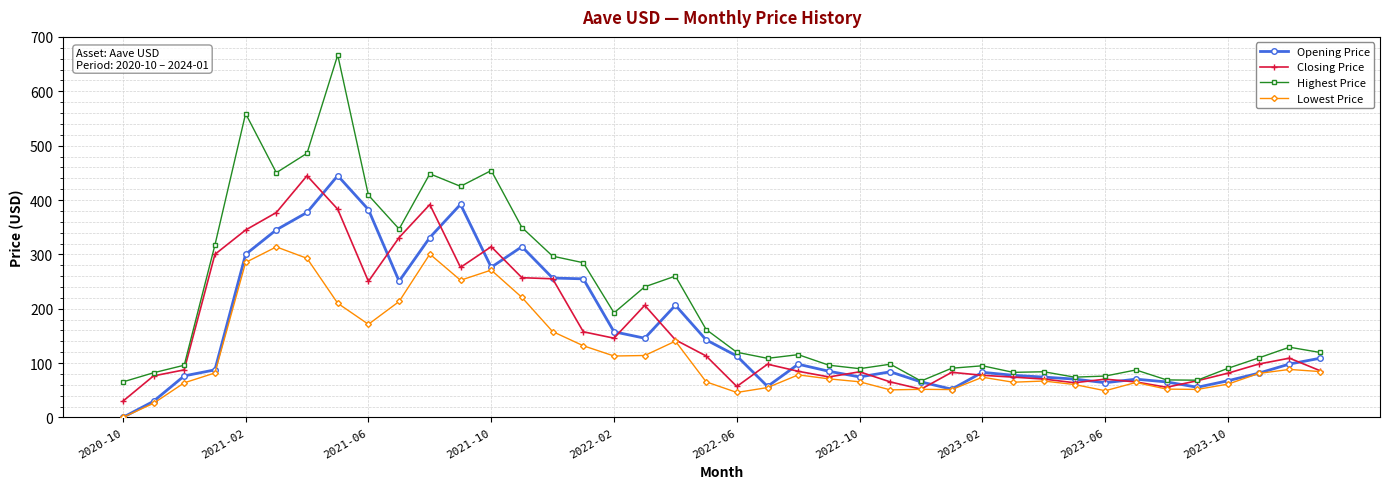

Which series has the widest spread of values?

Highest Price